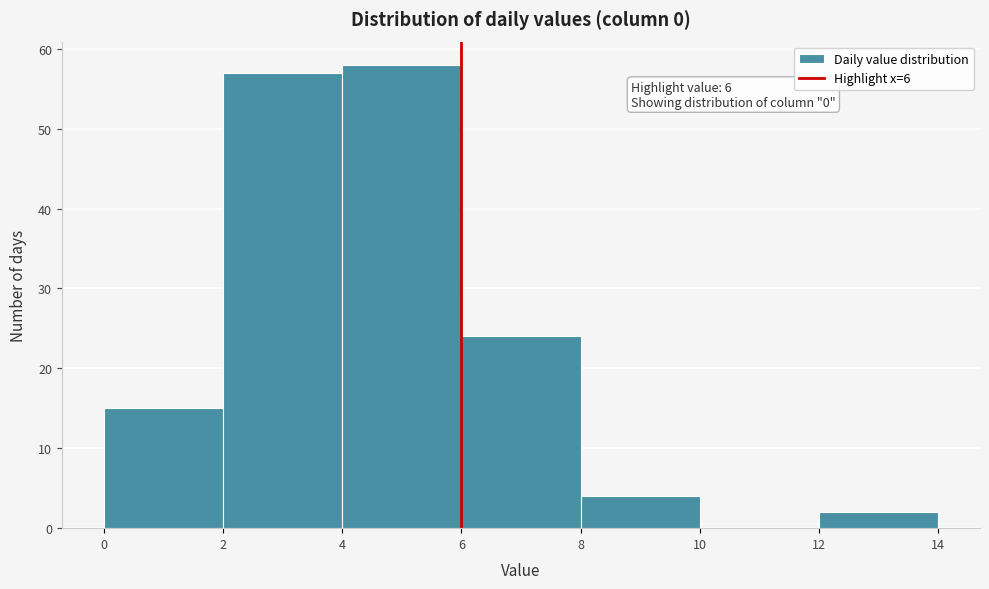

Which range on the x-axis has the tallest bar?

4 to 6